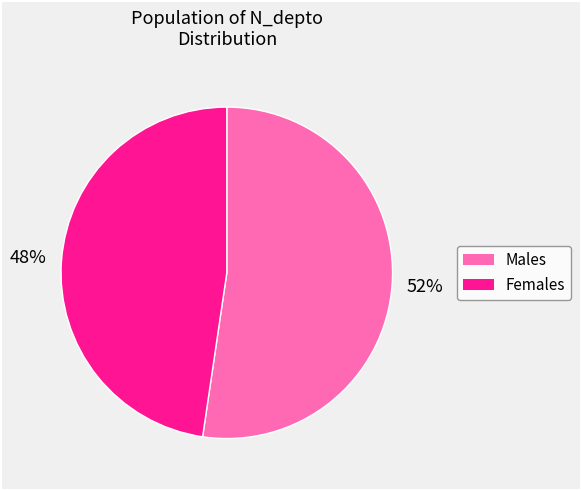

To the nearest percent, what is the average slice percentage?

50%